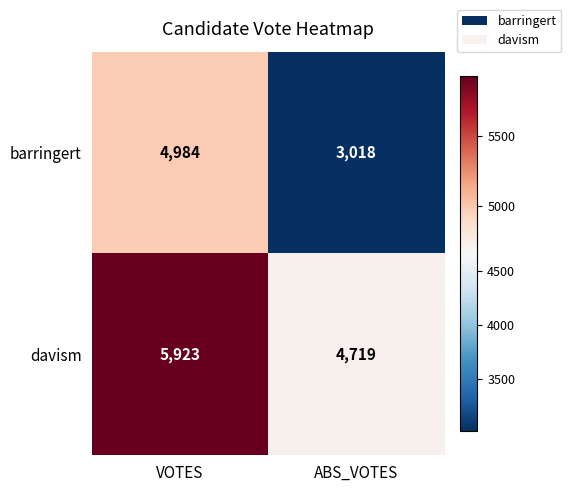

What is the difference between the davism values at ABS_VOTES and VOTES?

1204